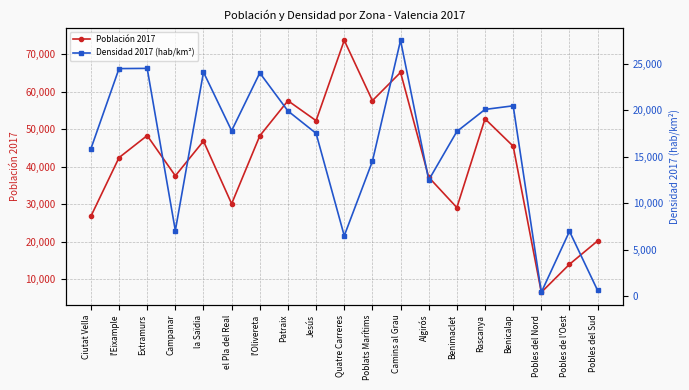

What position from the right is Quatre Carreres?

10